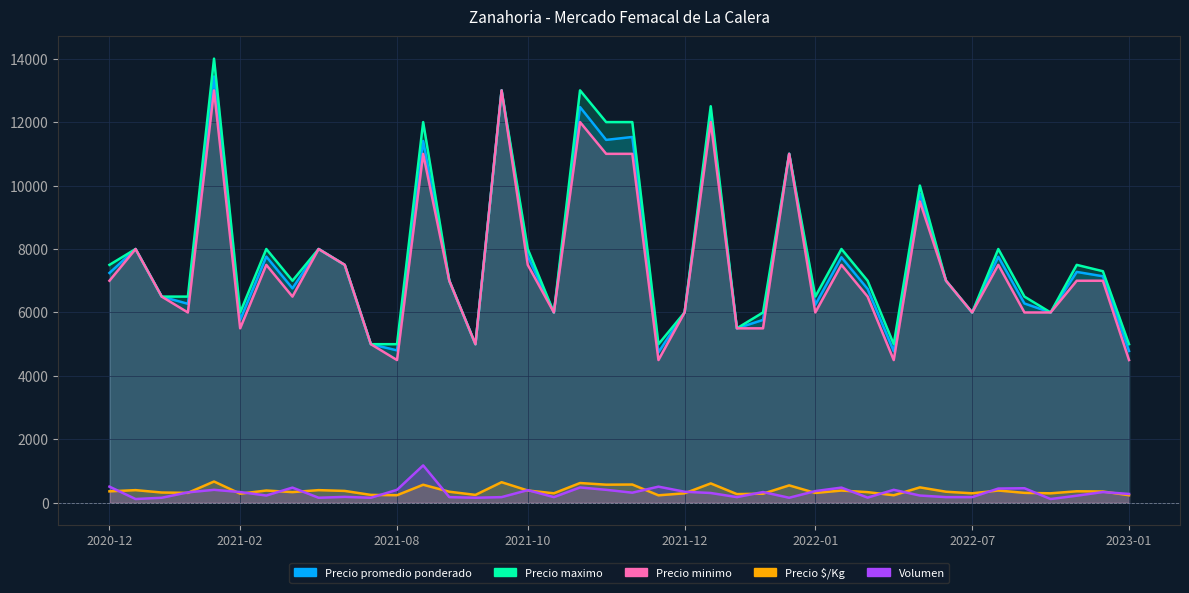

How many lines are shown in the chart?

5